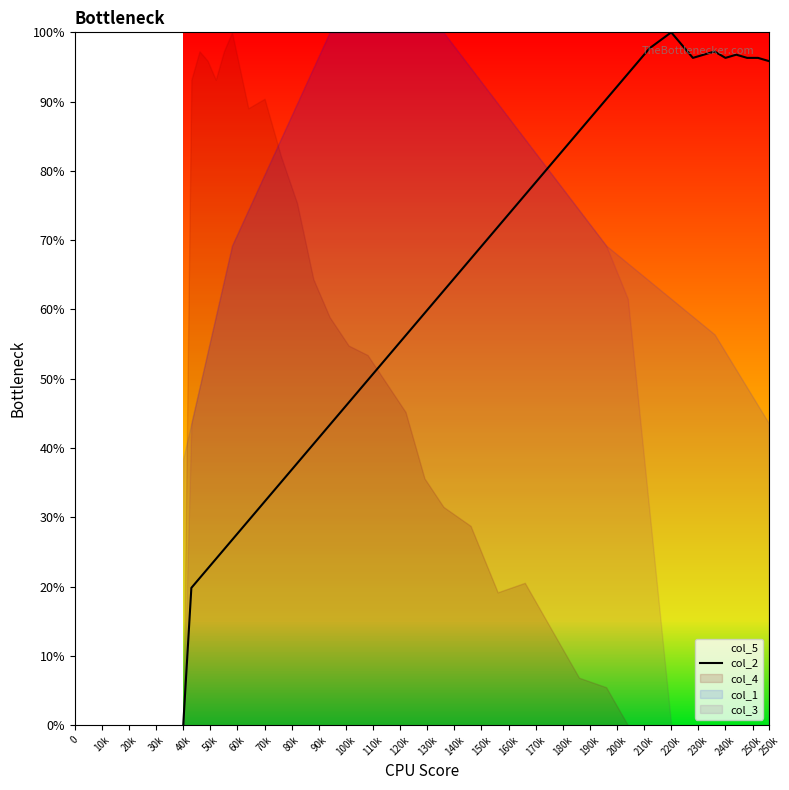

True or false: col_2 has a value of 0.0 at 40k.

True